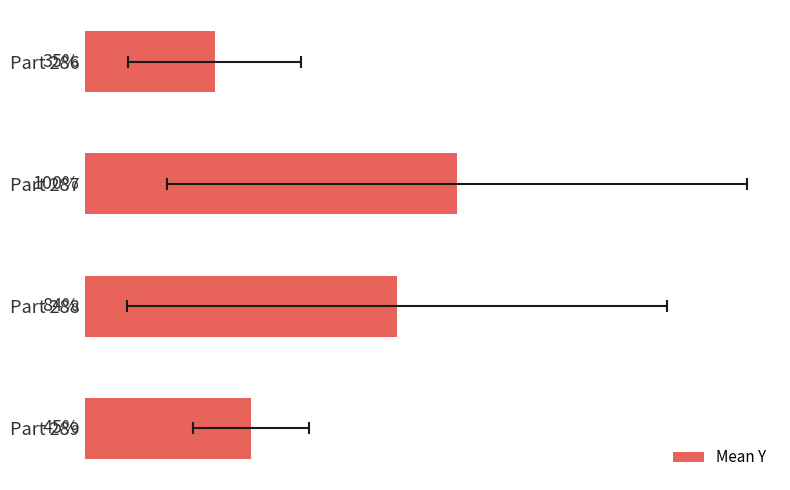

What is the value of the 4th bar from the left?

58.5